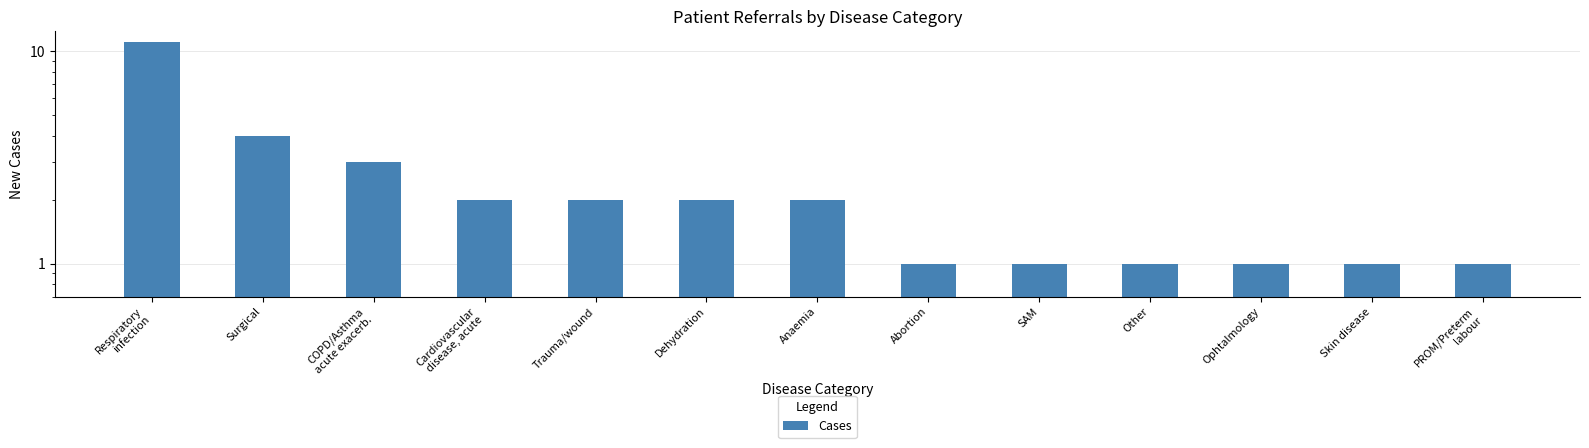

Are the bars horizontal?

No